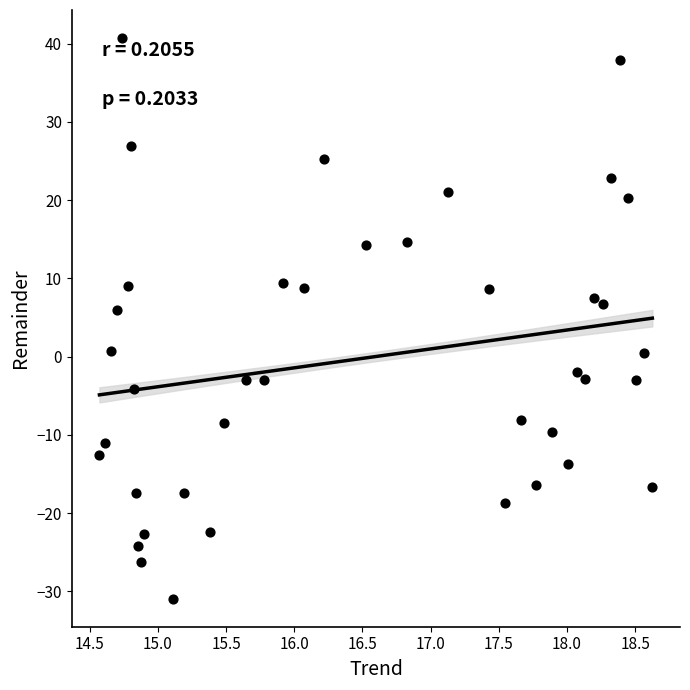

What is the range of X values (max minus min)?

4.1